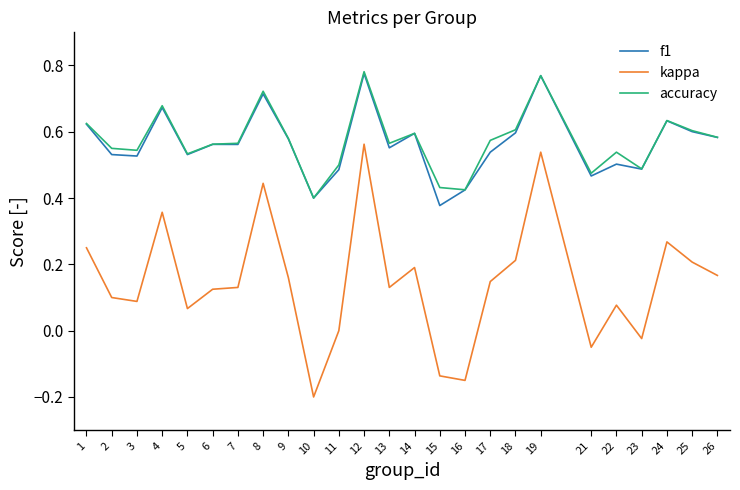

Which category has the lowest value across all series?

10